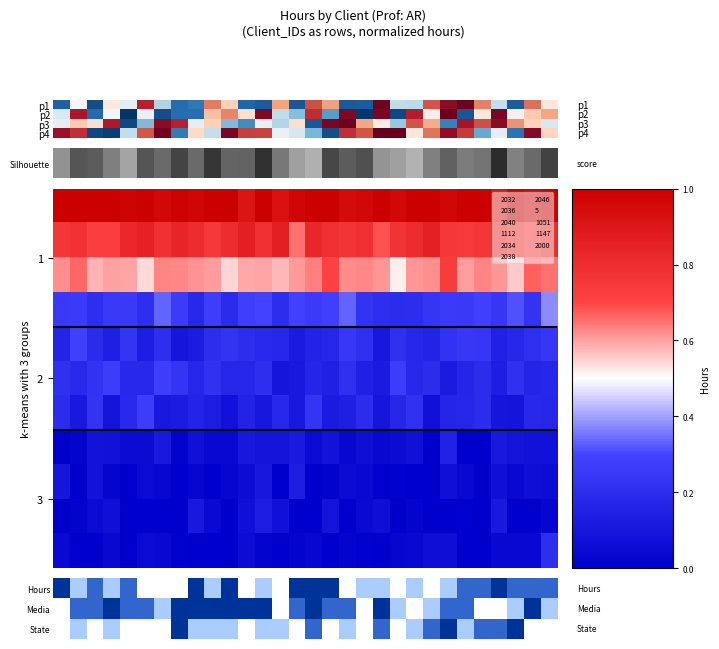

Which series has the largest total across all categories?

Media